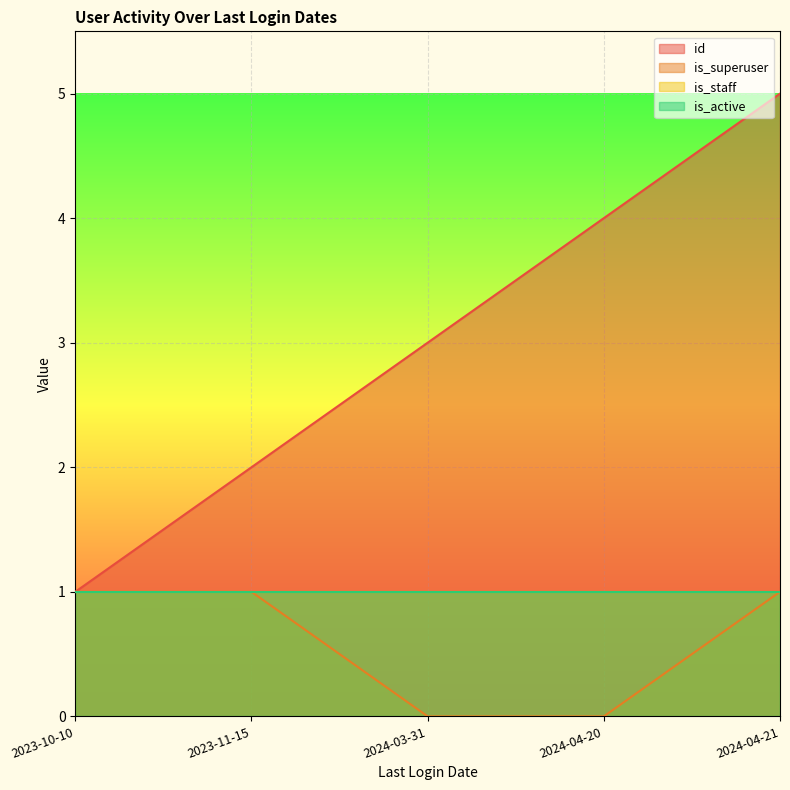

Is it true that is_superuser equals 1 at 2023-10-10?

True